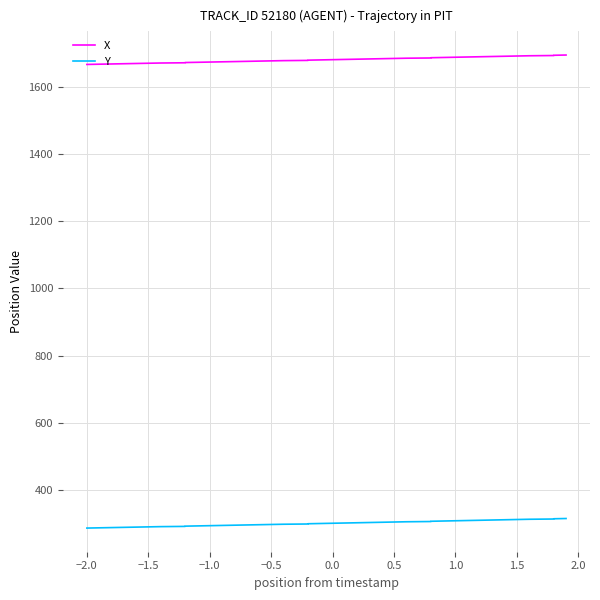

True or false: X and Y intersect in this chart.

False